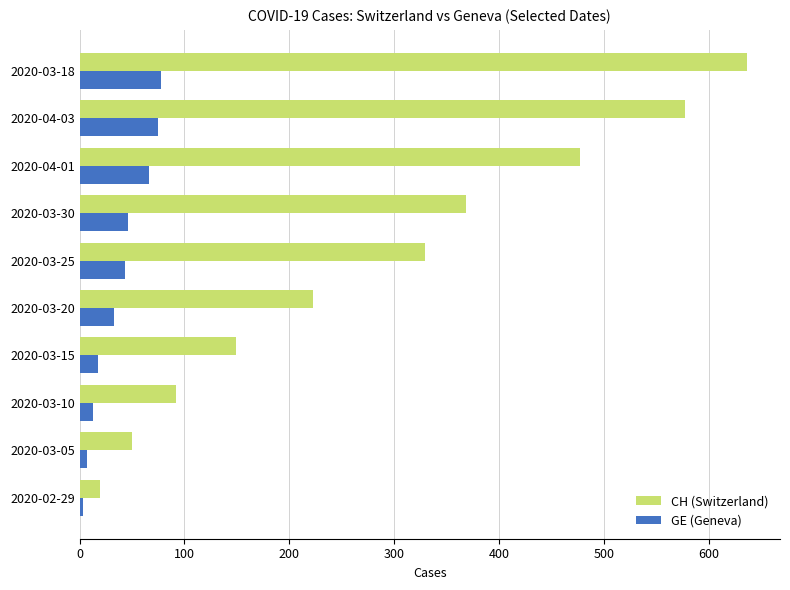

Which series has the largest total across all categories?

CH (Switzerland)